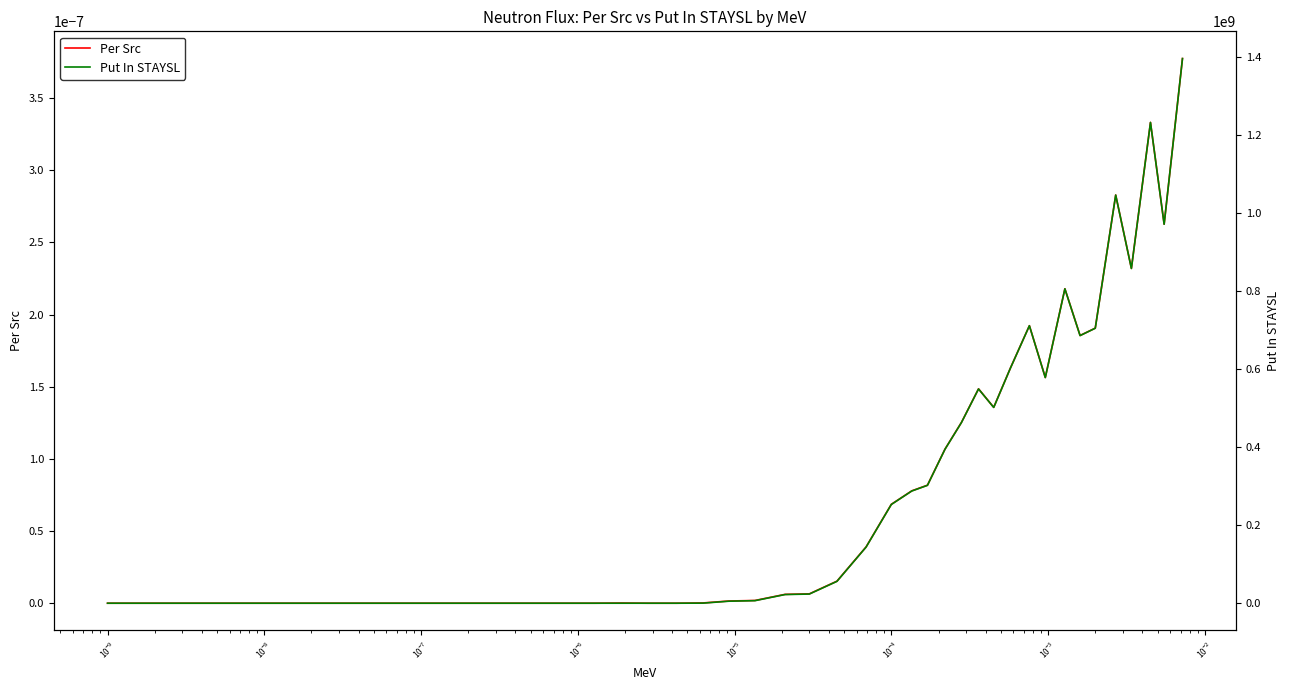

Does the chart have visible grid lines?

No